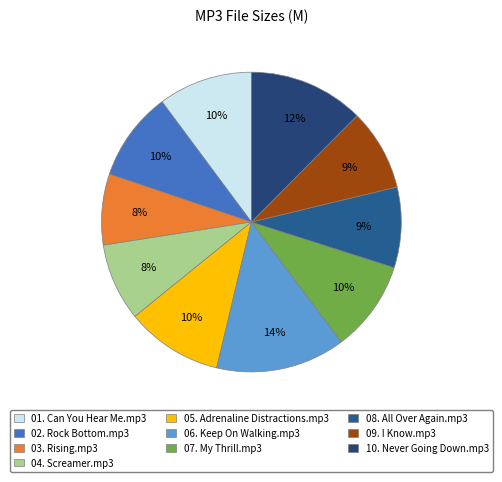

To the nearest percent, what is the average slice percentage?

10%